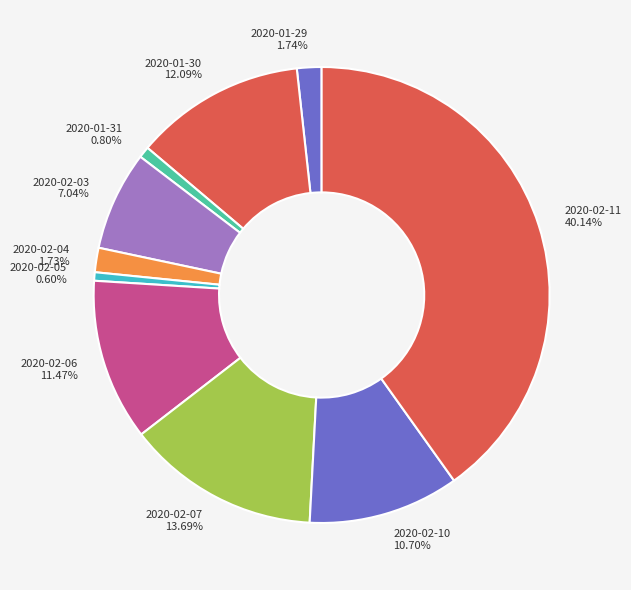

Do 2020-02-07 and 2020-02-03 together represent more than half of the pie?

No